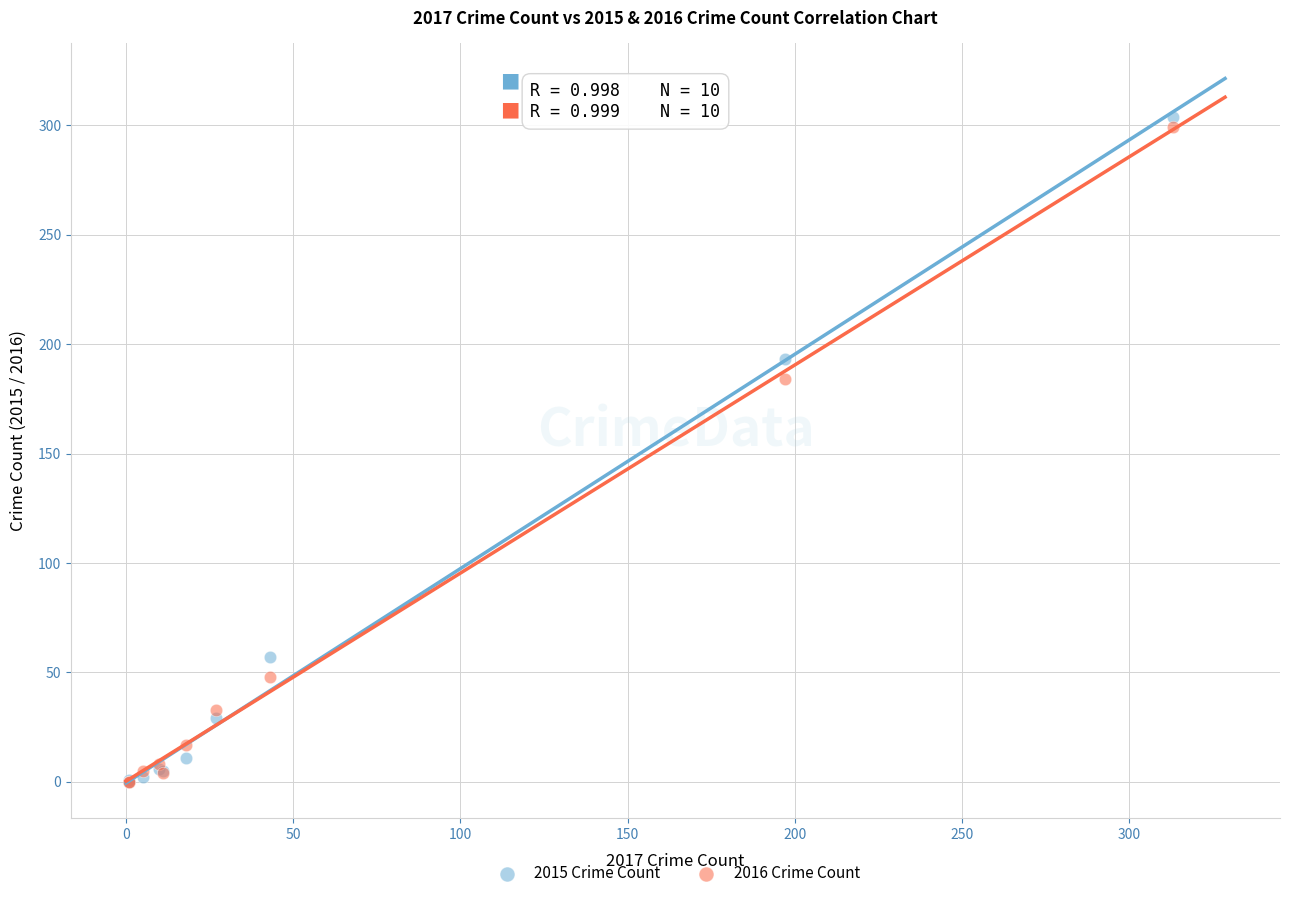

Which series has the widest spread of Y values?

2015 Crime Count